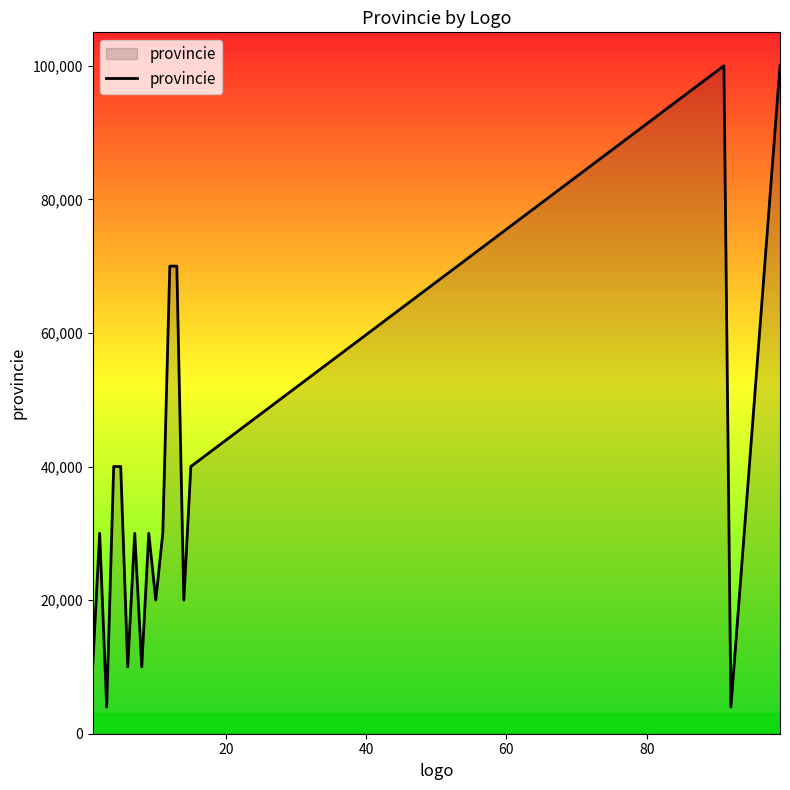

Does the chart display data point markers on the line(s)?

No